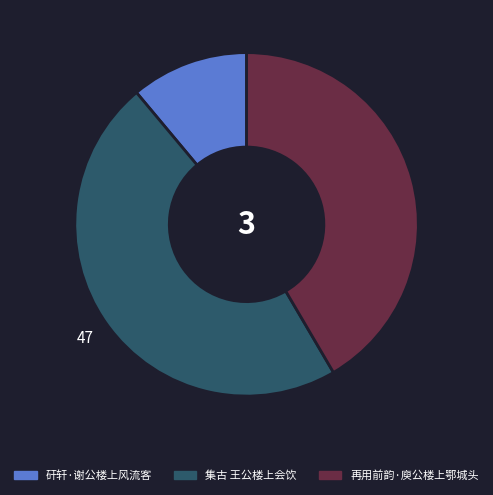

Which slice is the smallest?

矸轩·谢公楼上风流客